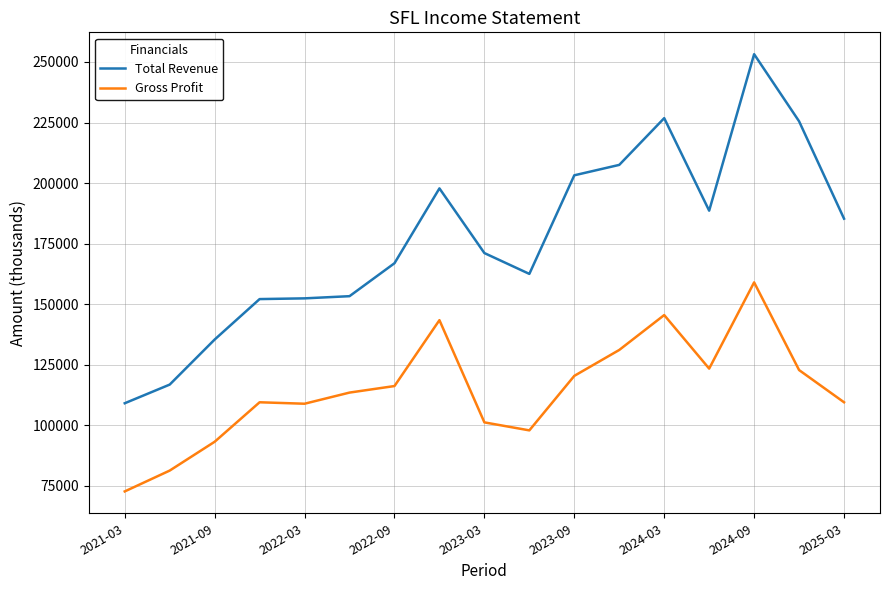

True or false: Gross Profit and Total Revenue cross at least once.

False